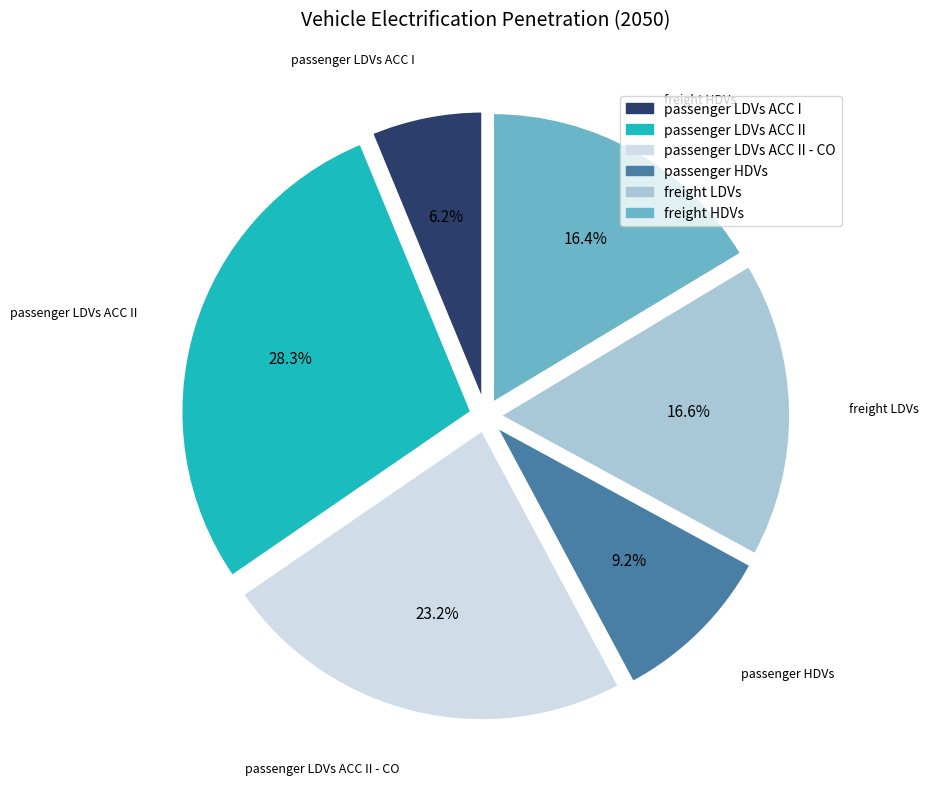

Is there a majority slice in this chart?

No